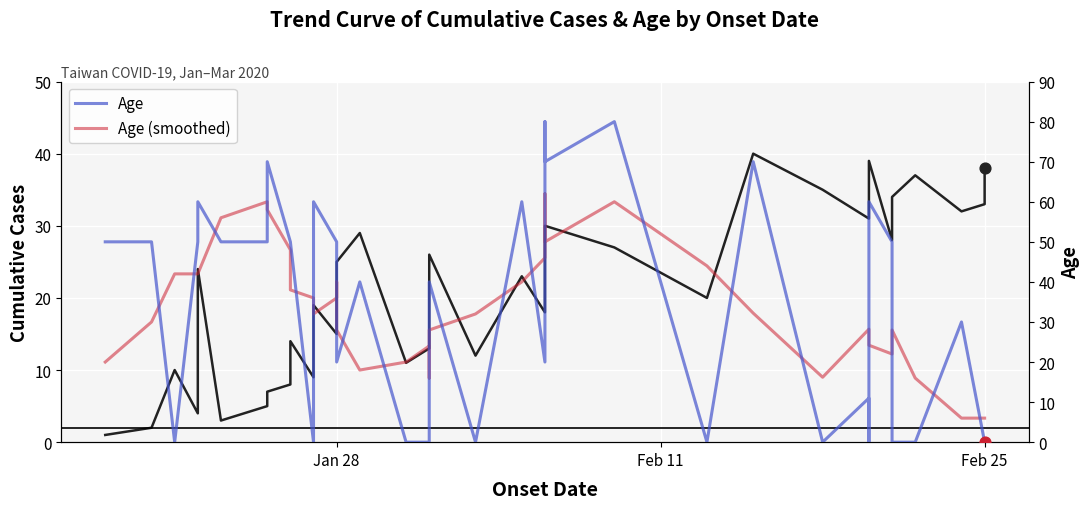

Is the value of Age at 26 greater than the value of Age (smoothed) at 20?

Yes